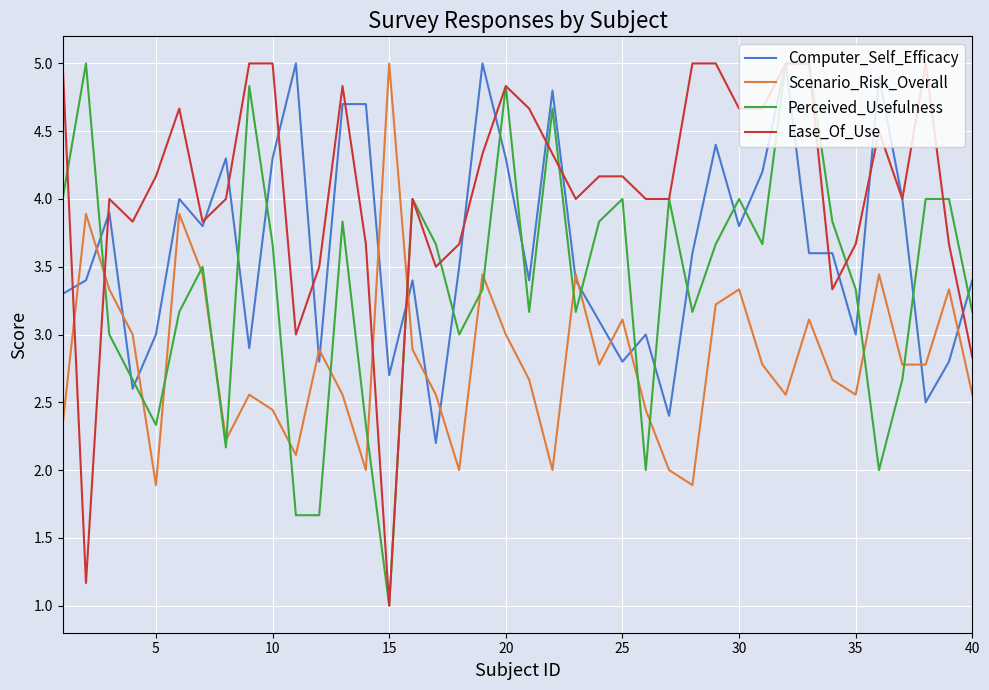

Which series ends up on top after the final intersection of Ease_Of_Use and Scenario_Risk_Overall?

Ease_Of_Use